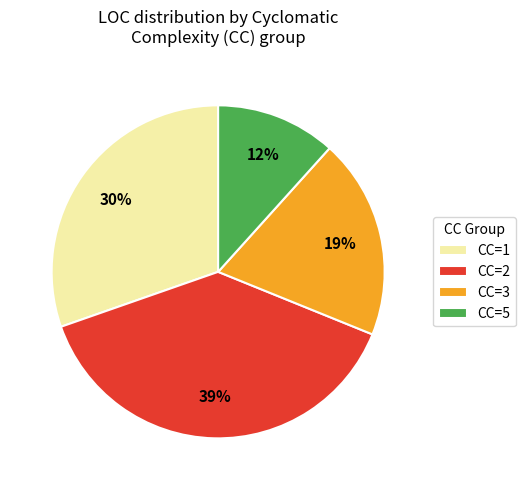

Is it true that CC=1 is 42% of the pie?

False